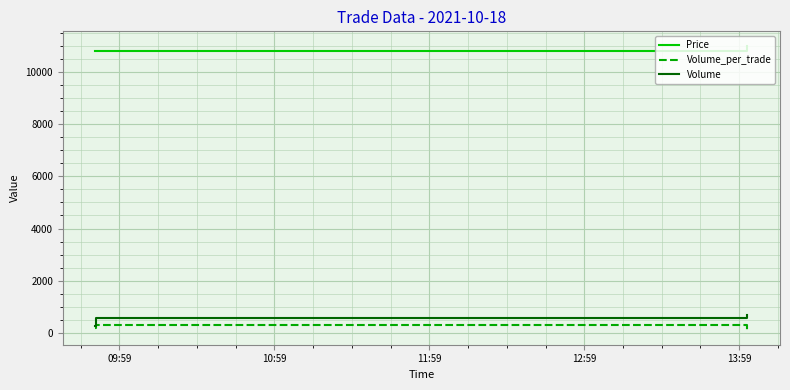

What is the maximum value for Volume?

680